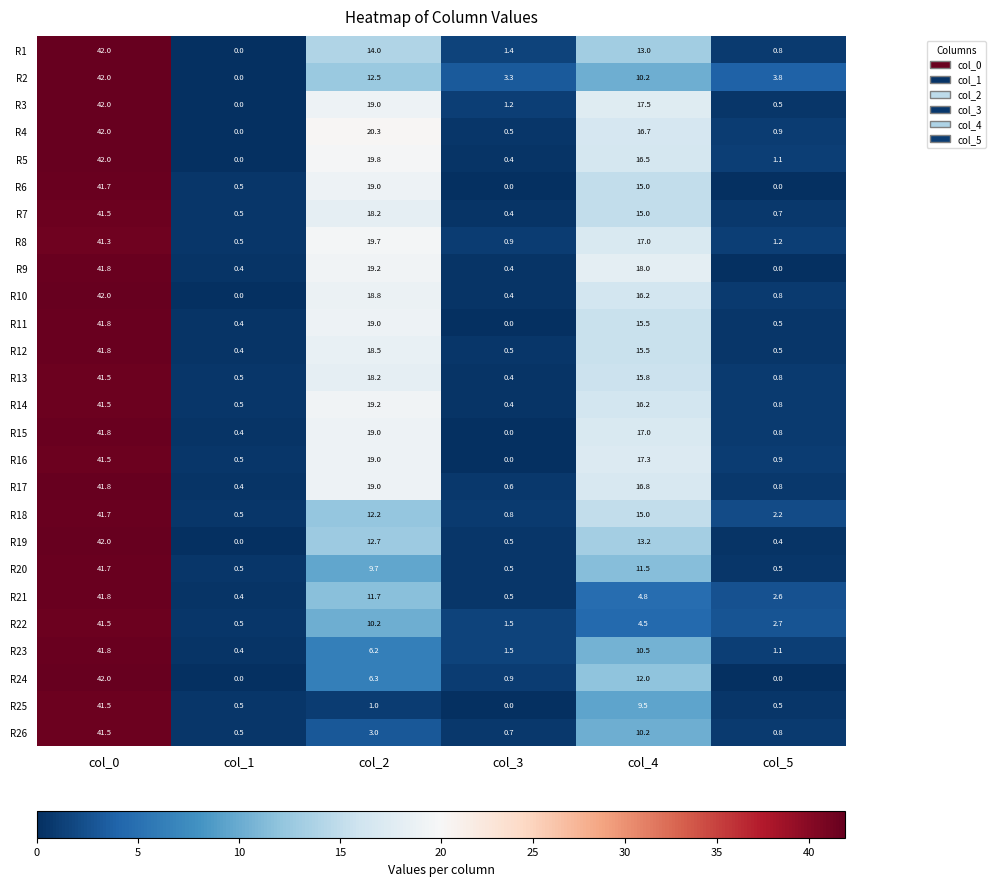

What is the spread (max minus min) of values at col_5?

3.8